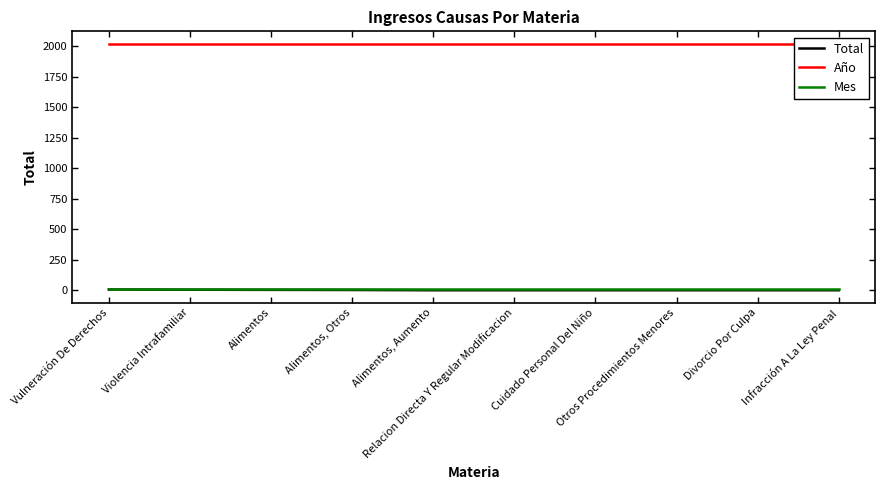

The Mes series shows 8 at Vulneración De Derechos. True or false?

True